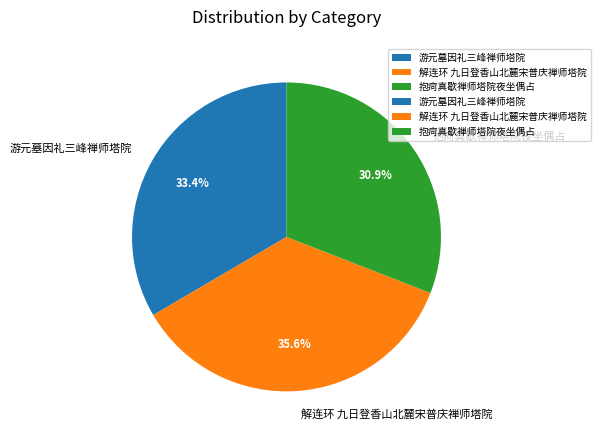

To the nearest percent, what is the difference between the largest and smallest slice percentages?

5%